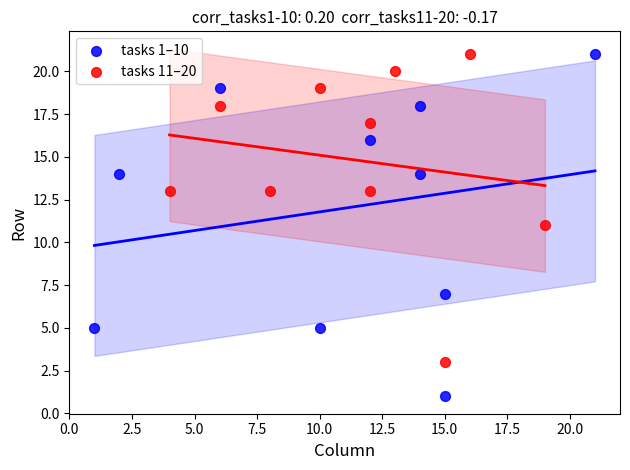

Which series has the largest Y range (max minus min)?

tasks 1–10